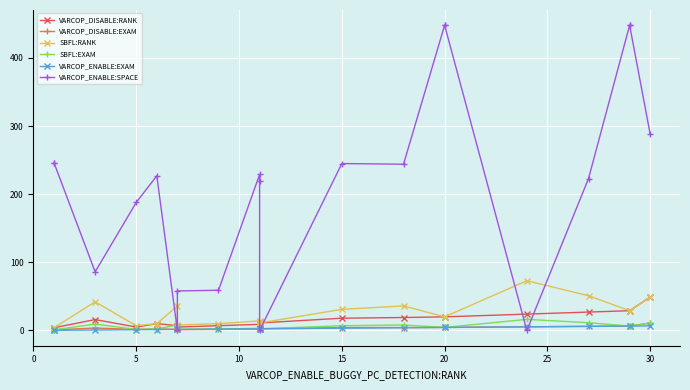

How many series are shown in this chart?

6